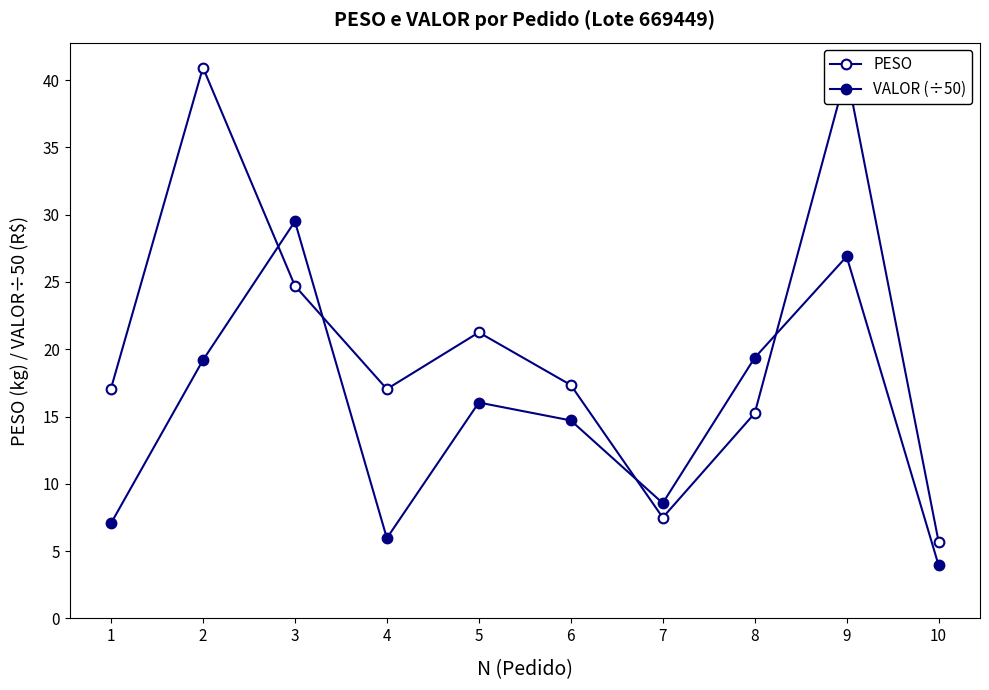

At which category is the sum across all series the highest?

9